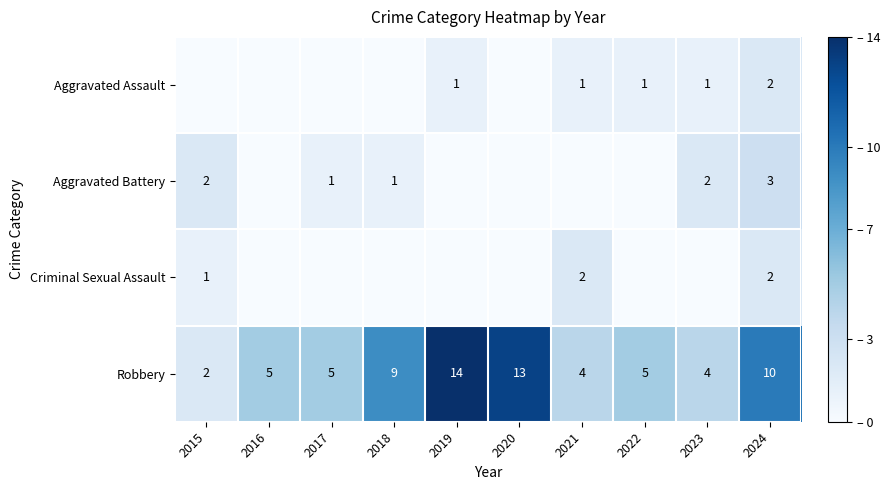

Is the value of Aggravated Assault at 2024 greater than the value of Robbery at 2021?

No